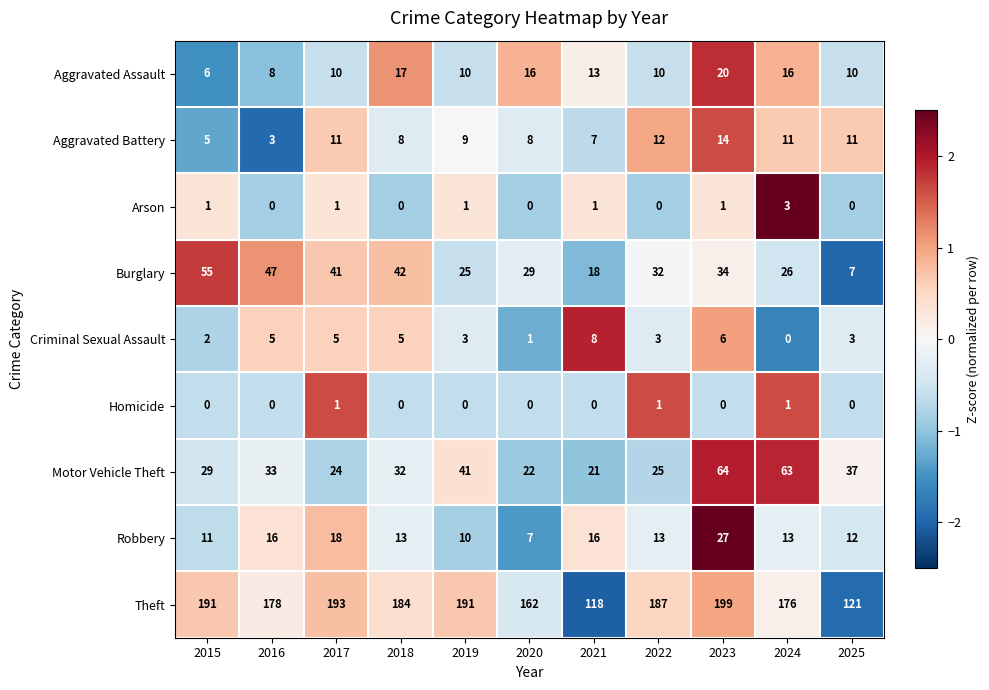

Which category has the highest value in the Robbery series?

2023